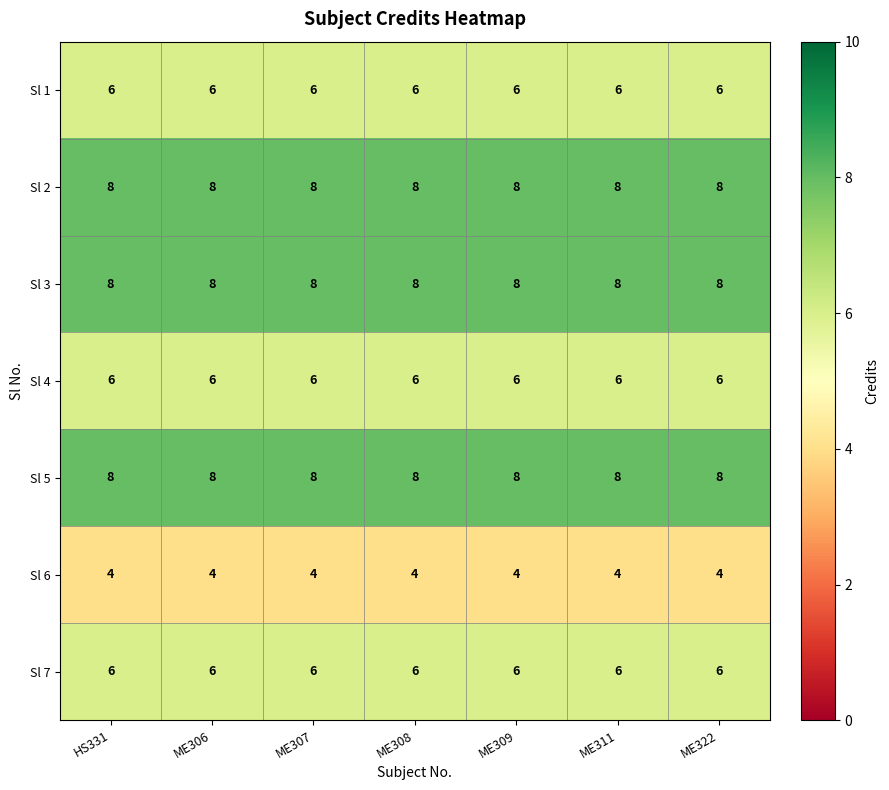

What is the spread (max minus min) of values at ME322?

4